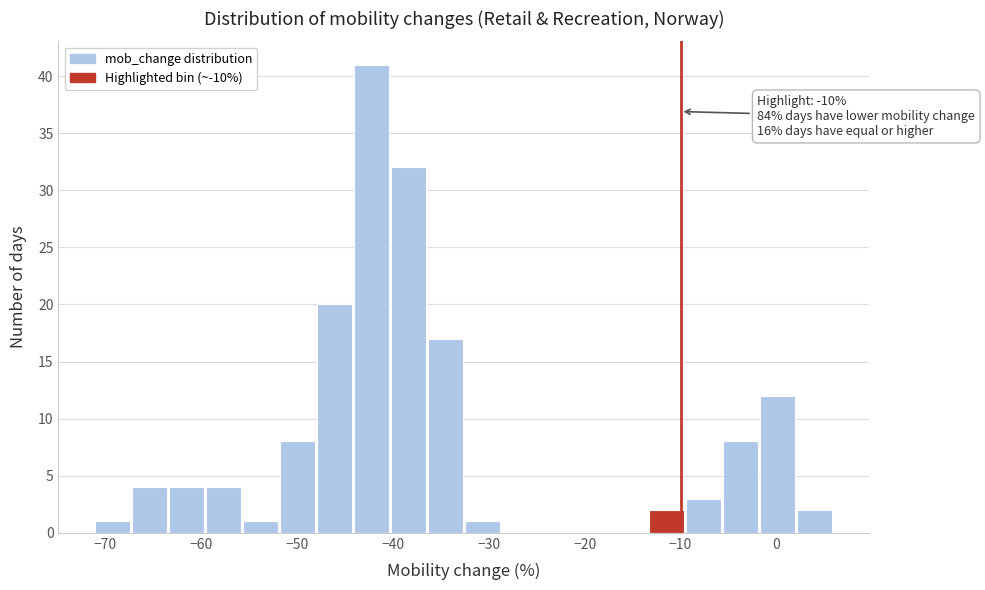

Read against the x-axis, roughly where is the centre of the tallest bar?

-42